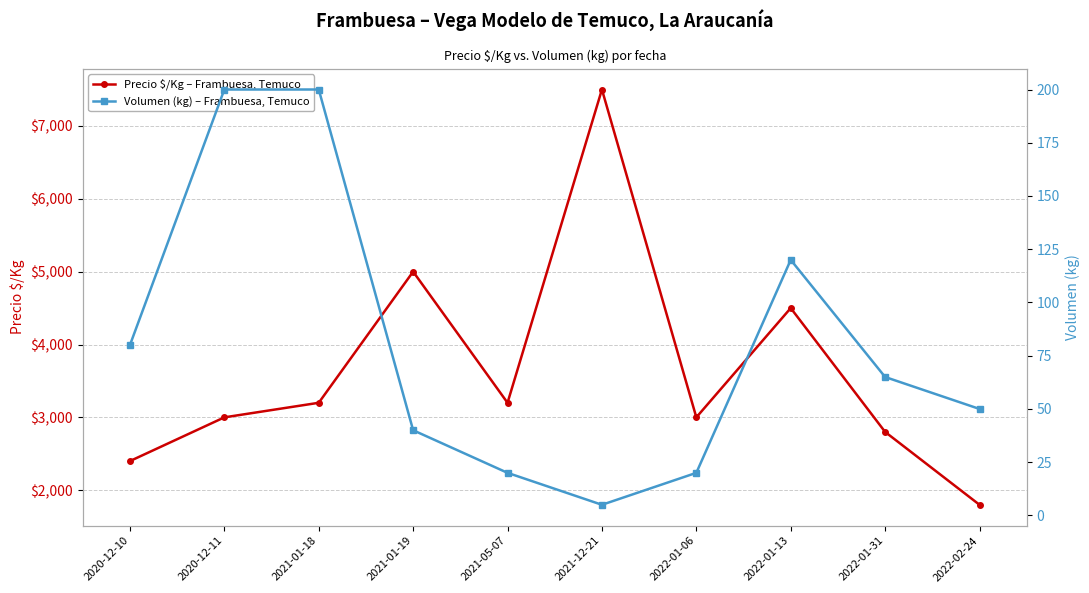

At how many categories does at least one series exceed 4045?

3